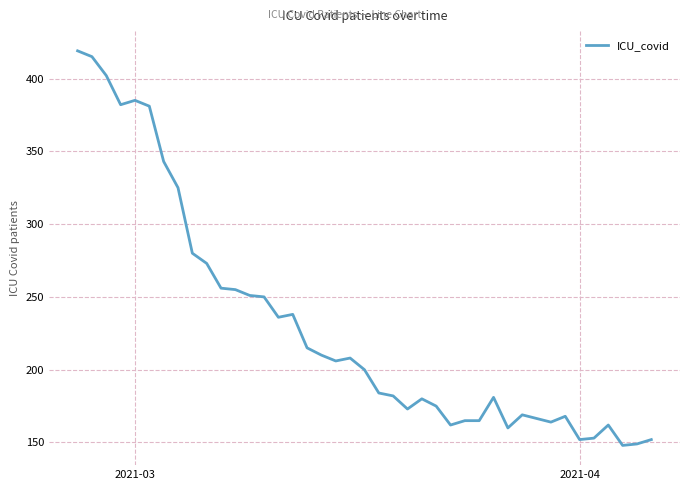

Does the chart have visible grid lines?

Yes